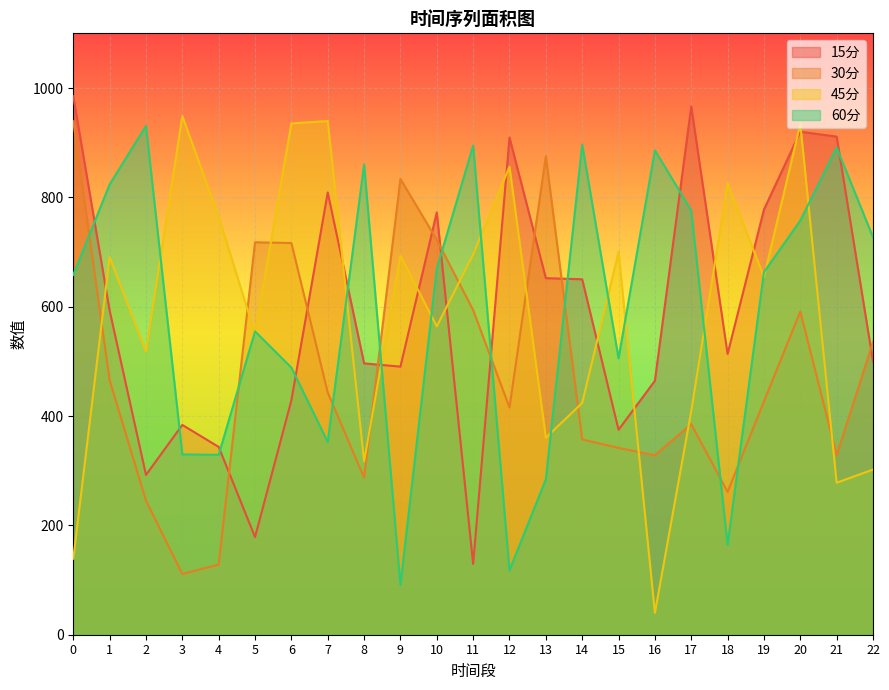

What is the total value across all series at 16?

1718.8